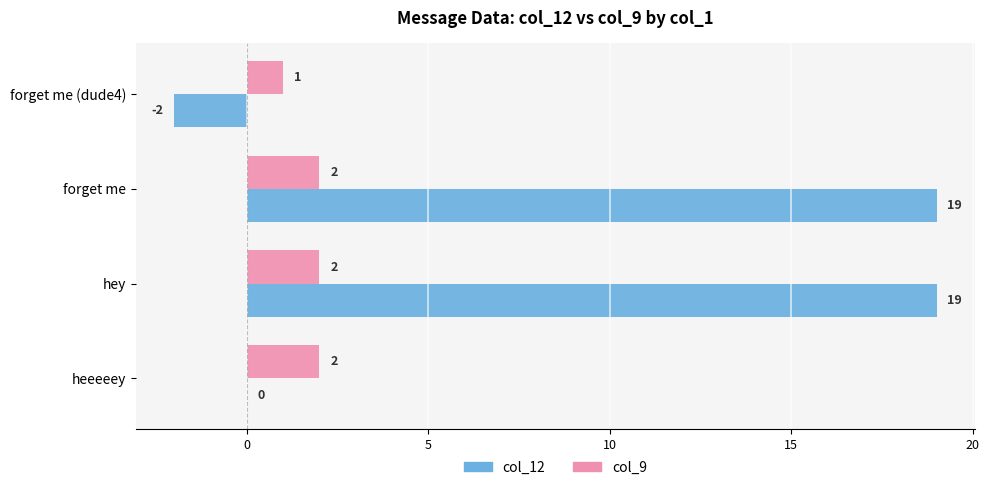

What is the sum of the col_9 values at heeeeey and hey?

4